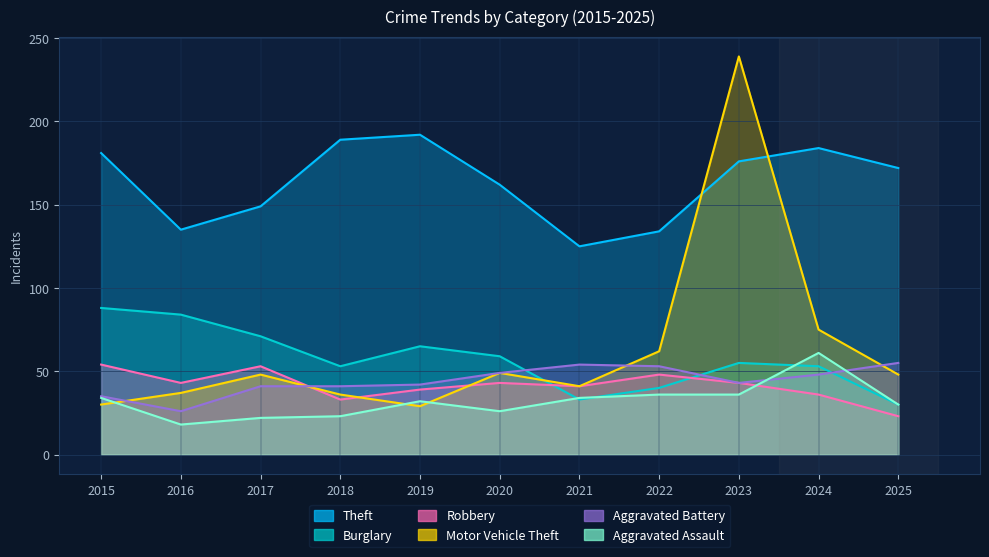

Reading left to right, list all the values displayed in this chart.

Theft: 2015=181	2016=135	2017=149	2018=189	2019=192	2020=162	2021=125	2022=134	2023=176	2024=184	2025=172
Burglary: 2015=88	2016=84	2017=71	2018=53	2019=65	2020=59	2021=33	2022=40	2023=55	2024=53	2025=30
Robbery: 2015=54	2016=43	2017=53	2018=33	2019=39	2020=43	2021=41	2022=48	2023=43	2024=36	2025=23
Motor Vehicle Theft: 2015=30	2016=37	2017=48	2018=36	2019=29	2020=49	2021=41	2022=62	2023=239	2024=75	2025=48
Aggravated Battery: 2015=35	2016=26	2017=41	2018=41	2019=42	2020=49	2021=54	2022=53	2023=43	2024=48	2025=55
Aggravated Assault: 2015=34	2016=18	2017=22	2018=23	2019=32	2020=26	2021=34	2022=36	2023=36	2024=61	2025=30